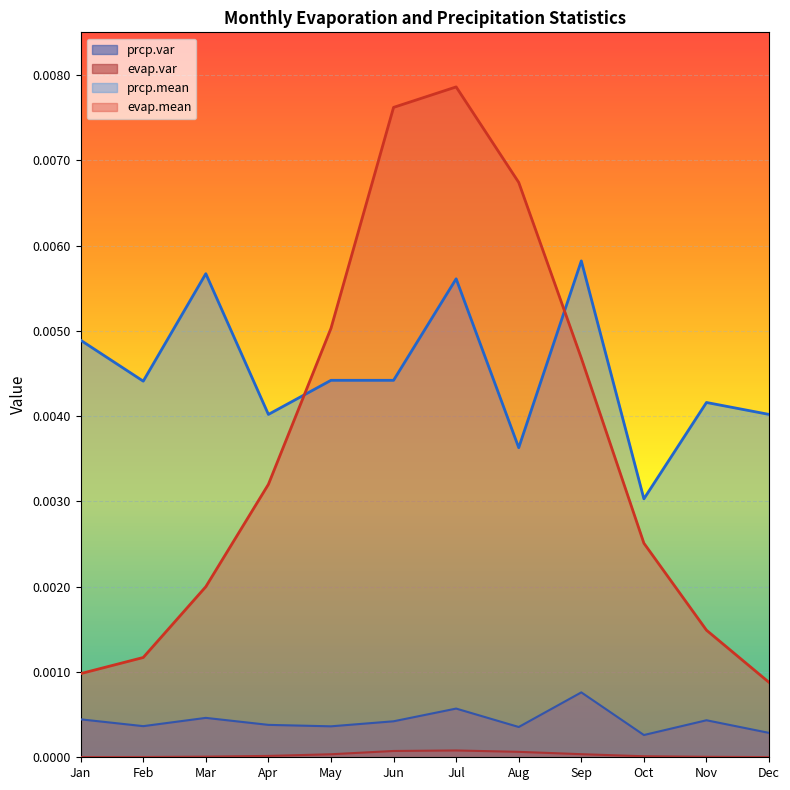

Is the value of evap.var at Jan greater than the value of prcp.mean at Feb?

No